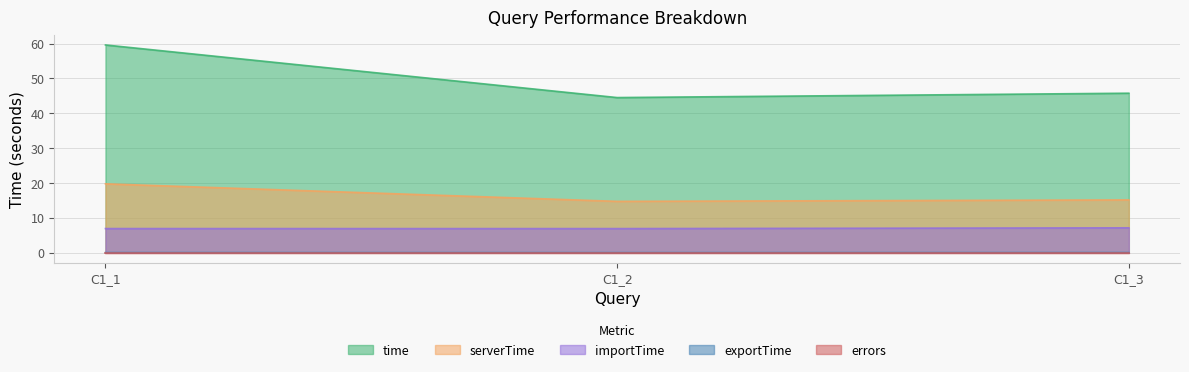

How many data points in serverTime are less than 15?

1